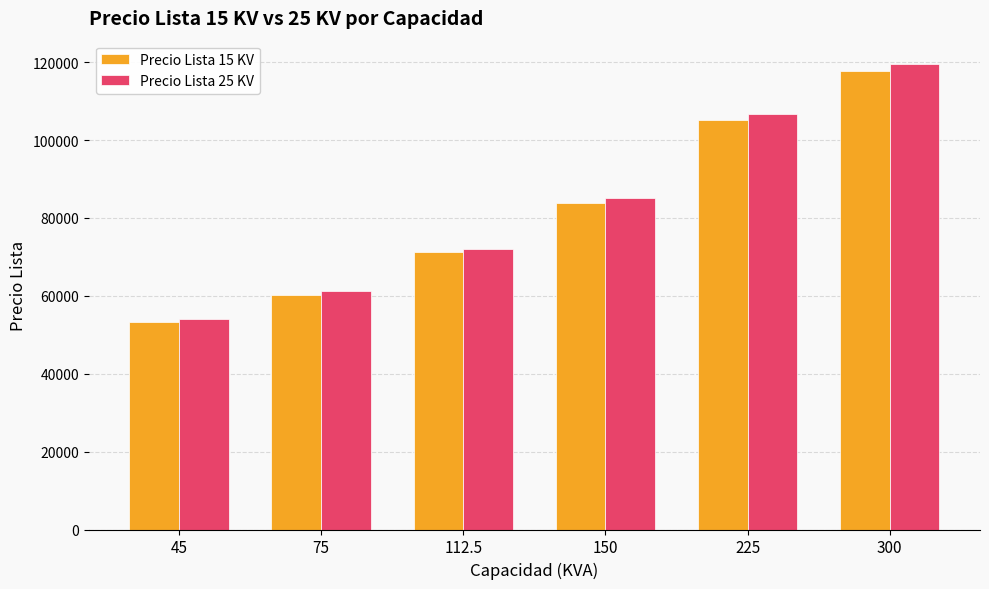

Are the bars horizontal?

No